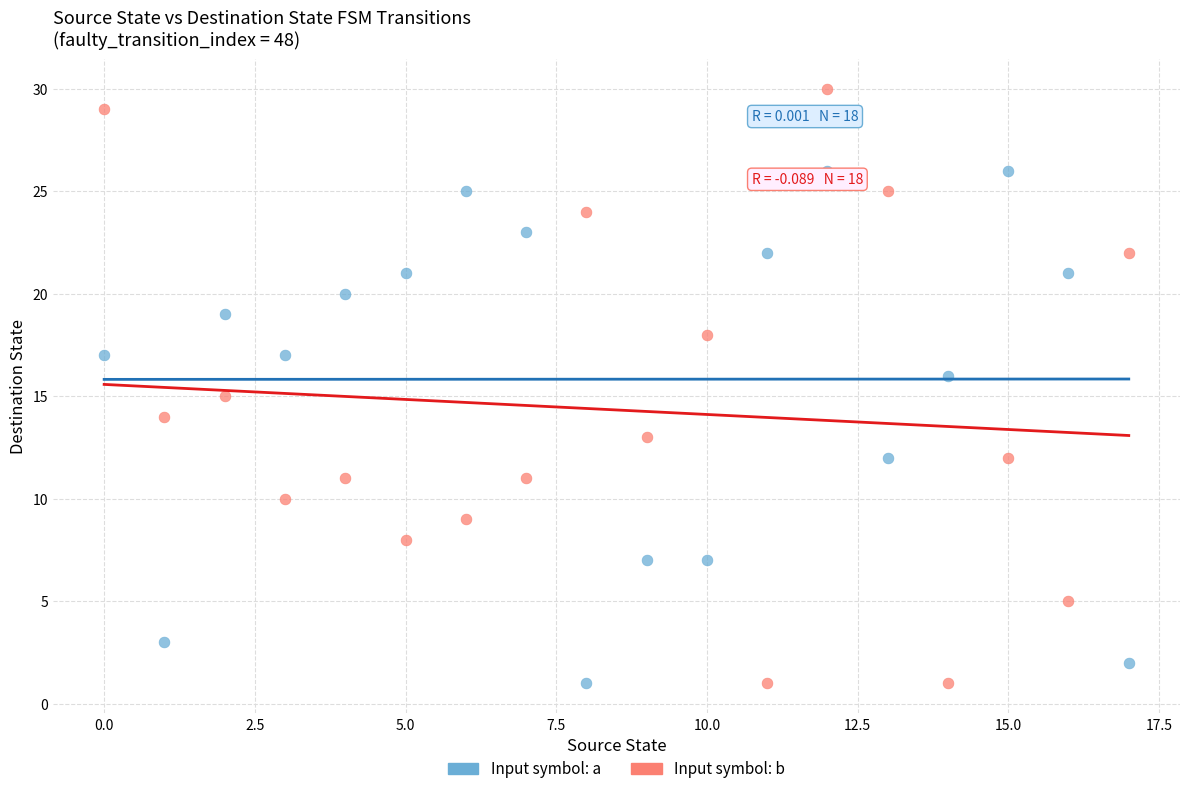

Which series contains the highest Y value?

Input symbol: b